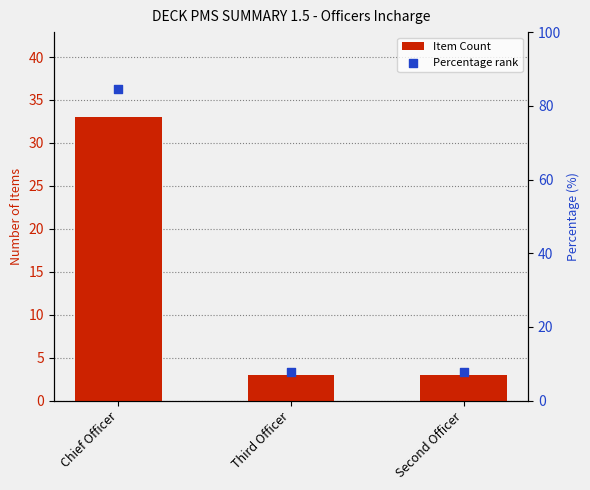

What are all the series names shown in the legend?

Item Count, Percentage rank